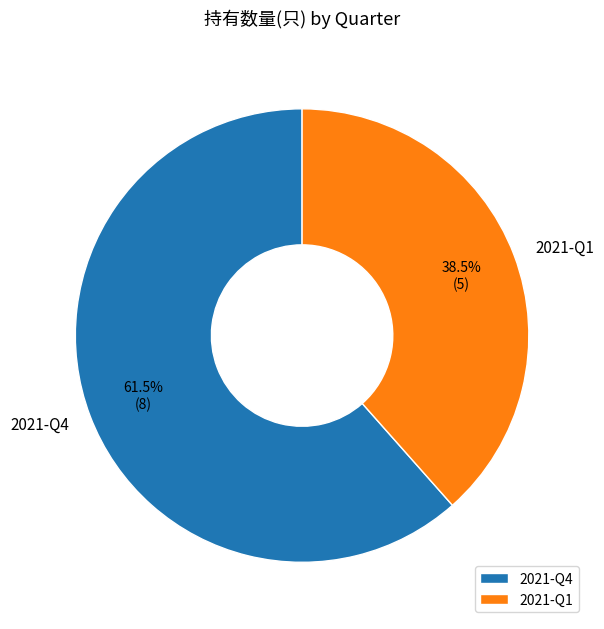

Which slice represents more than half of the pie?

2021-Q4